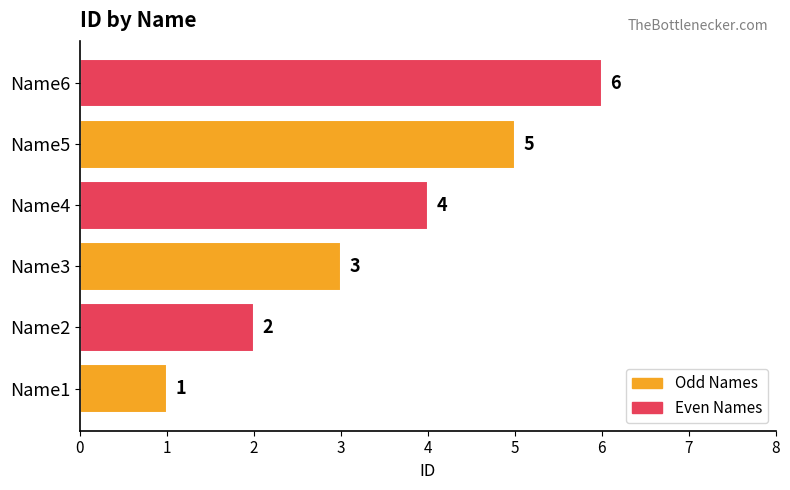

How many data points does each series have?

6